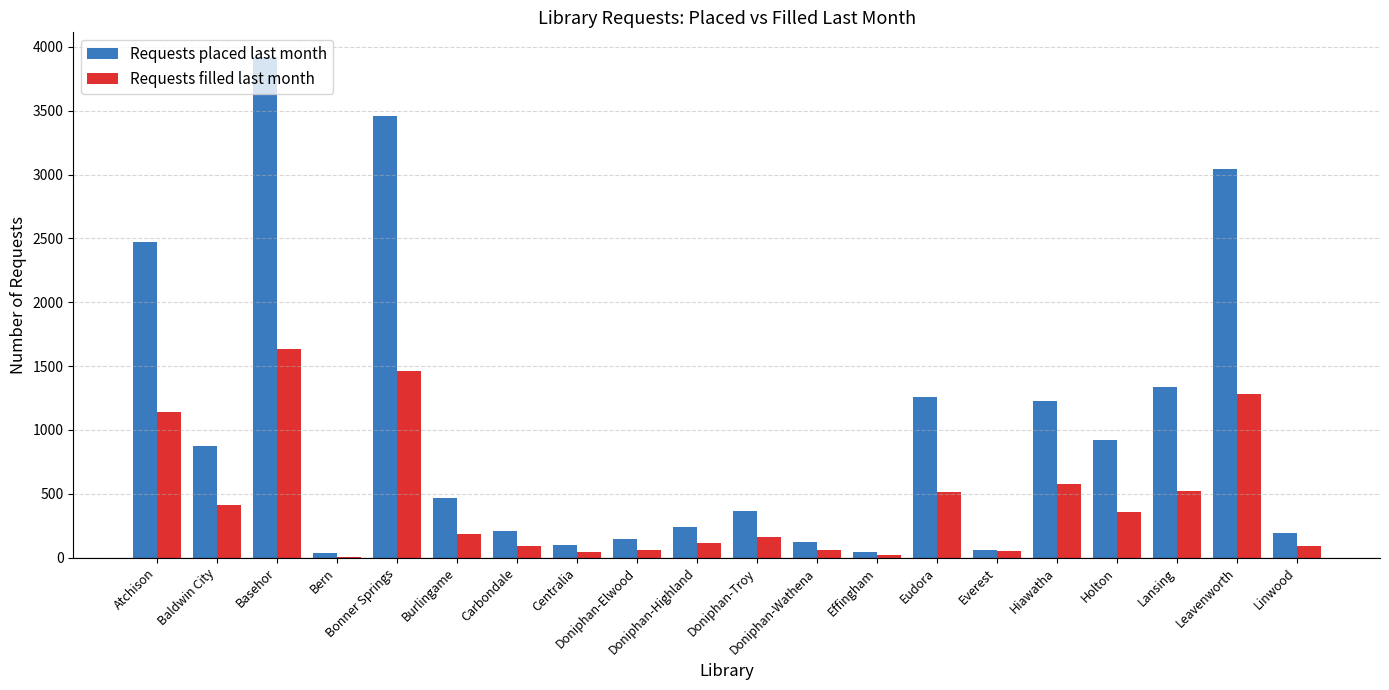

Where is Requests placed last month nearest to the value 1977?

Atchison